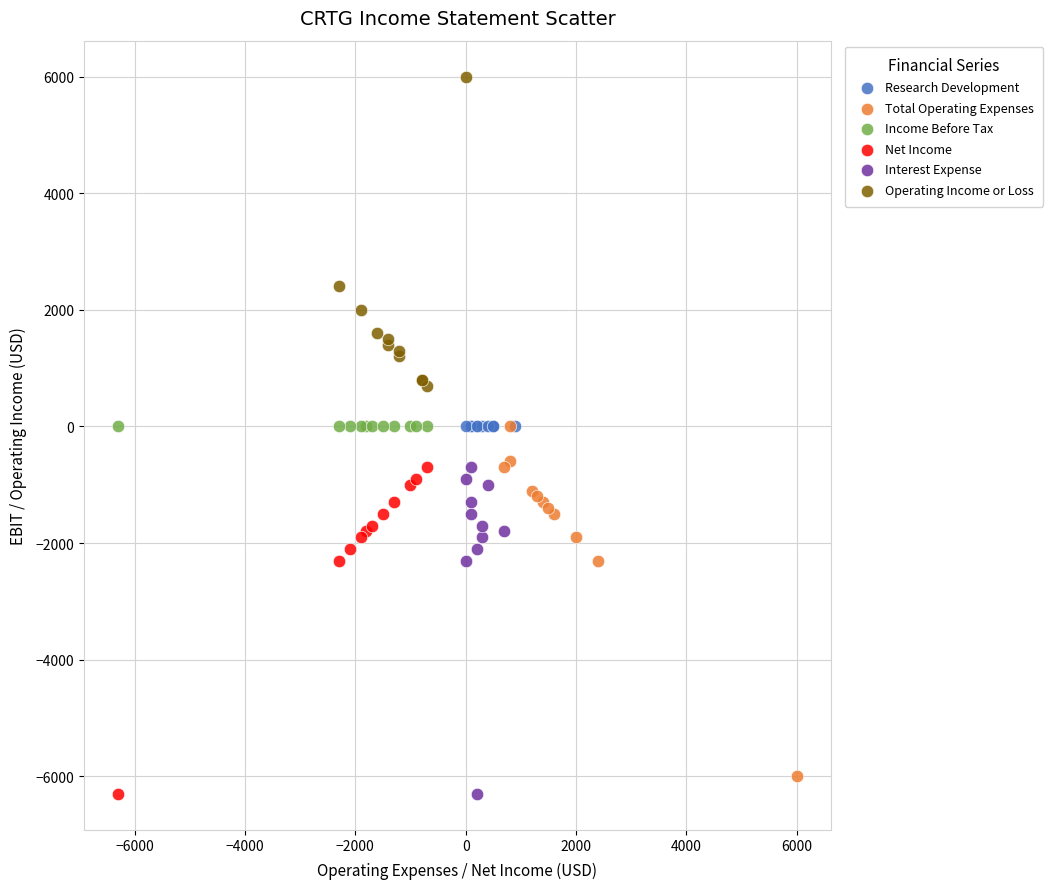

Which series contains the highest Y value?

Operating Income or Loss